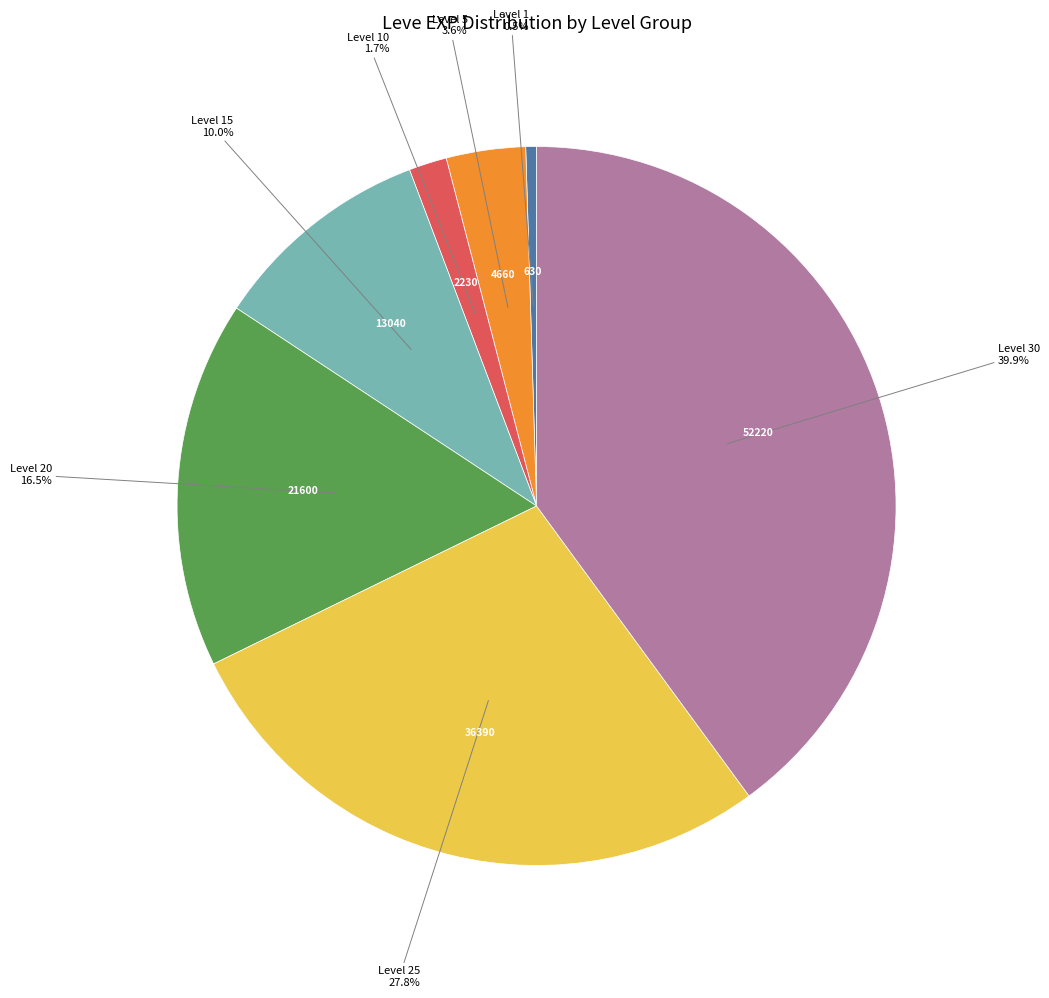

Is there a majority slice in this chart?

No